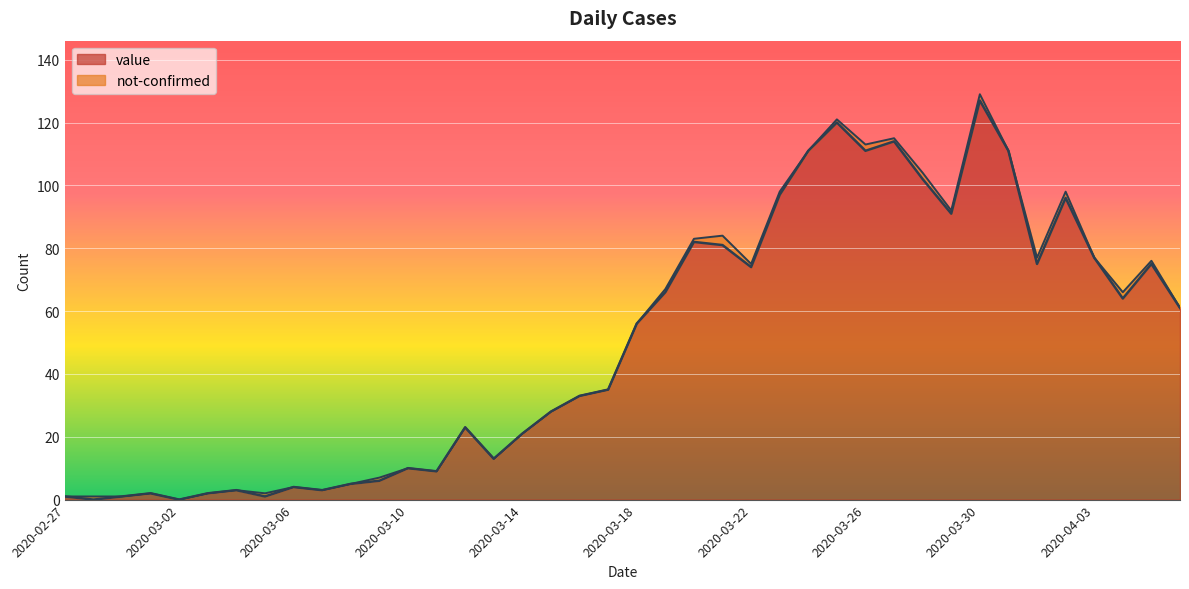

Does the chart display data point markers on the line(s)?

No